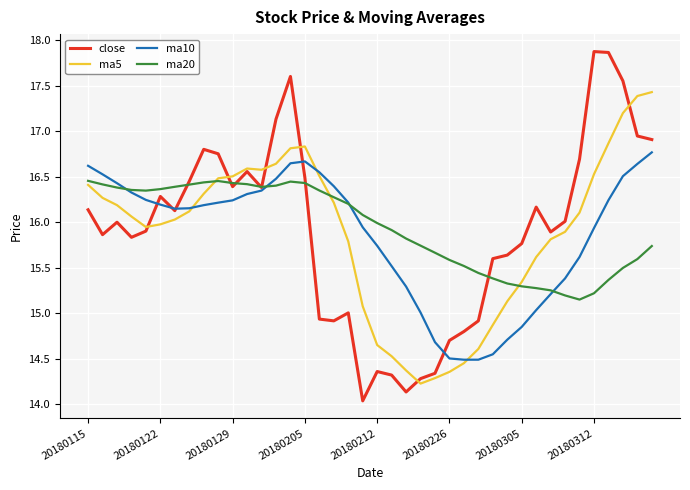

Which series has the widest spread of values?

close